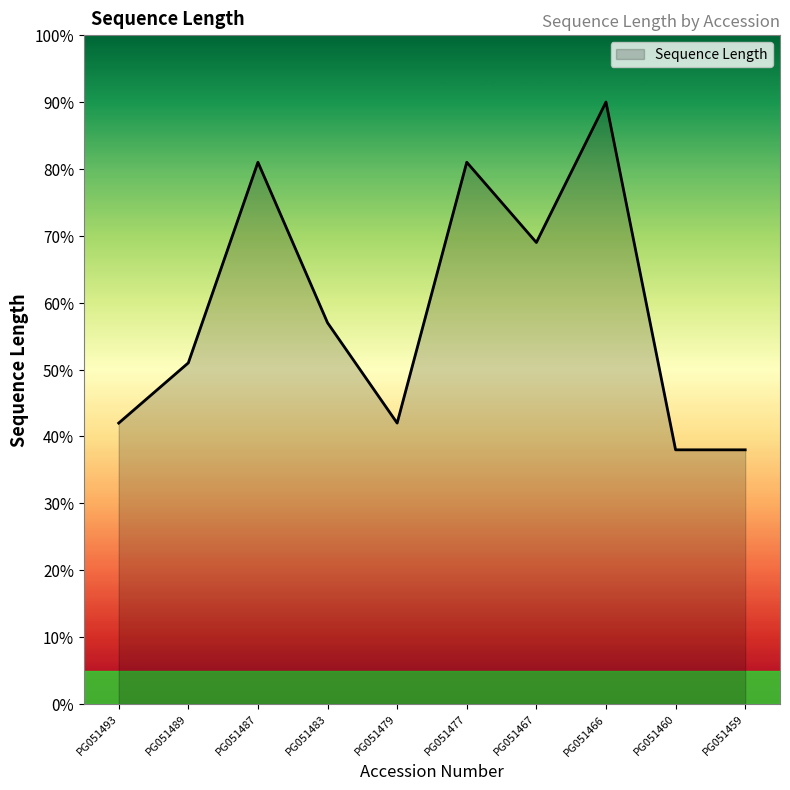

How many lines are shown in the chart?

1